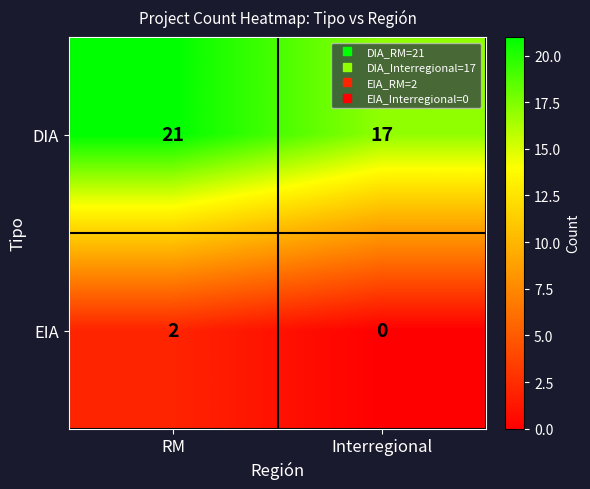

True or false: EIA has a value of -1 at Interregional.

False